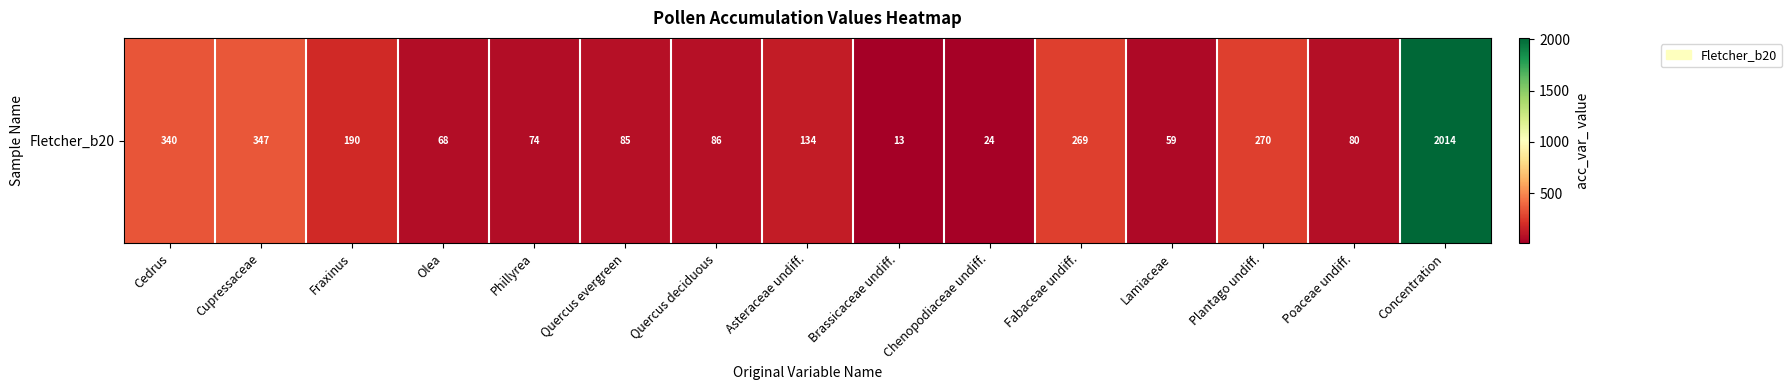

The value at Poaceae undiff. is 80. True or false?

True